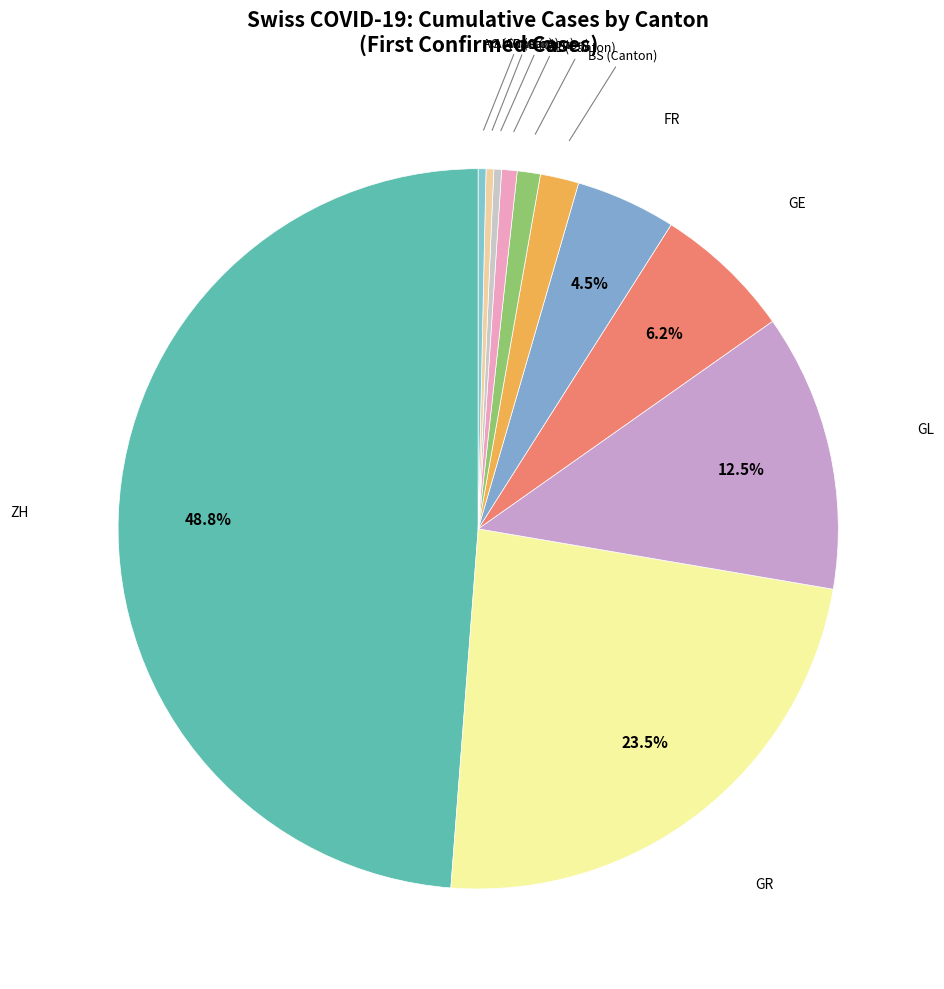

What is the largest slice in the pie chart?

ZH